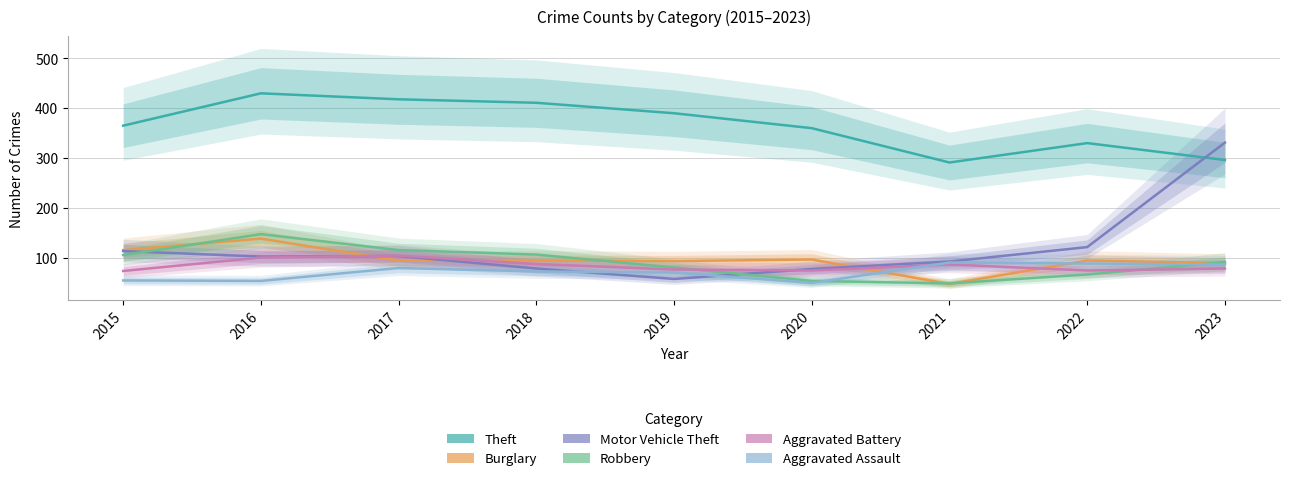

At which category is the sum across all series the highest?

2023